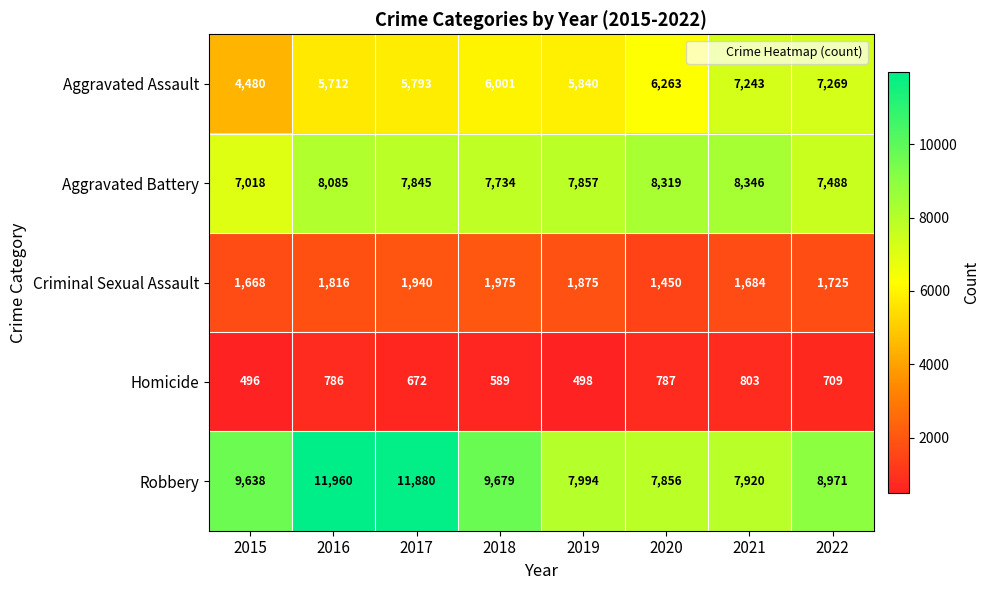

What is the difference between the maximum and minimum values in the Criminal Sexual Assault series?

525